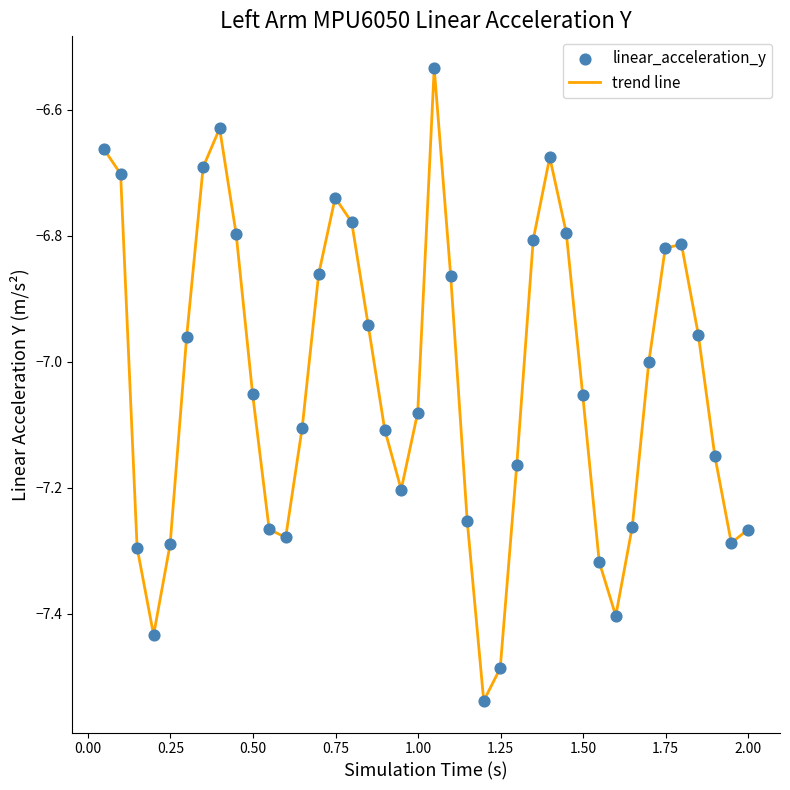

What is the difference between the maximum and minimum values?

1.0